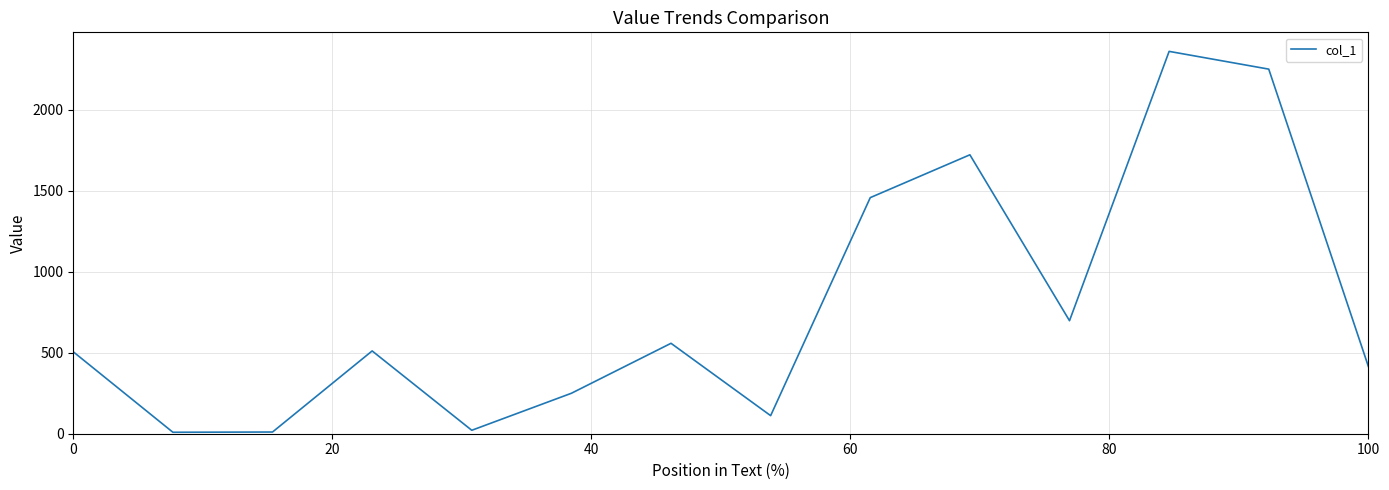

What is the maximum value shown in the chart?

2360.3